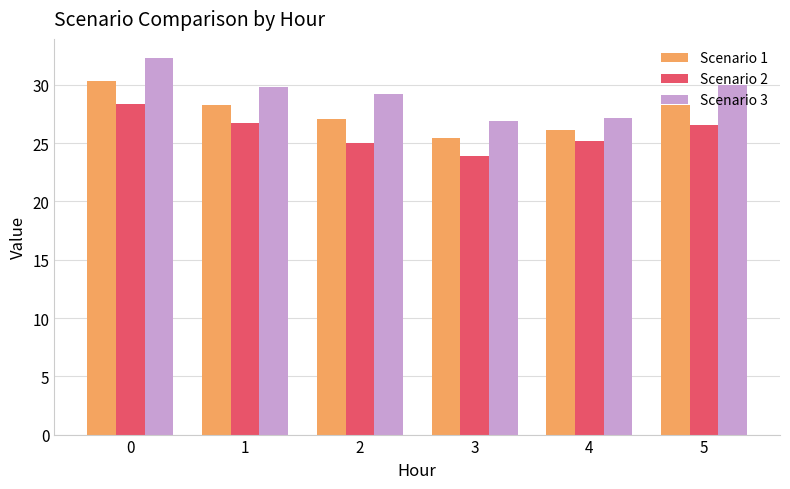

Is the value of Scenario 3 at 3 greater than the value of Scenario 2 at 0?

No